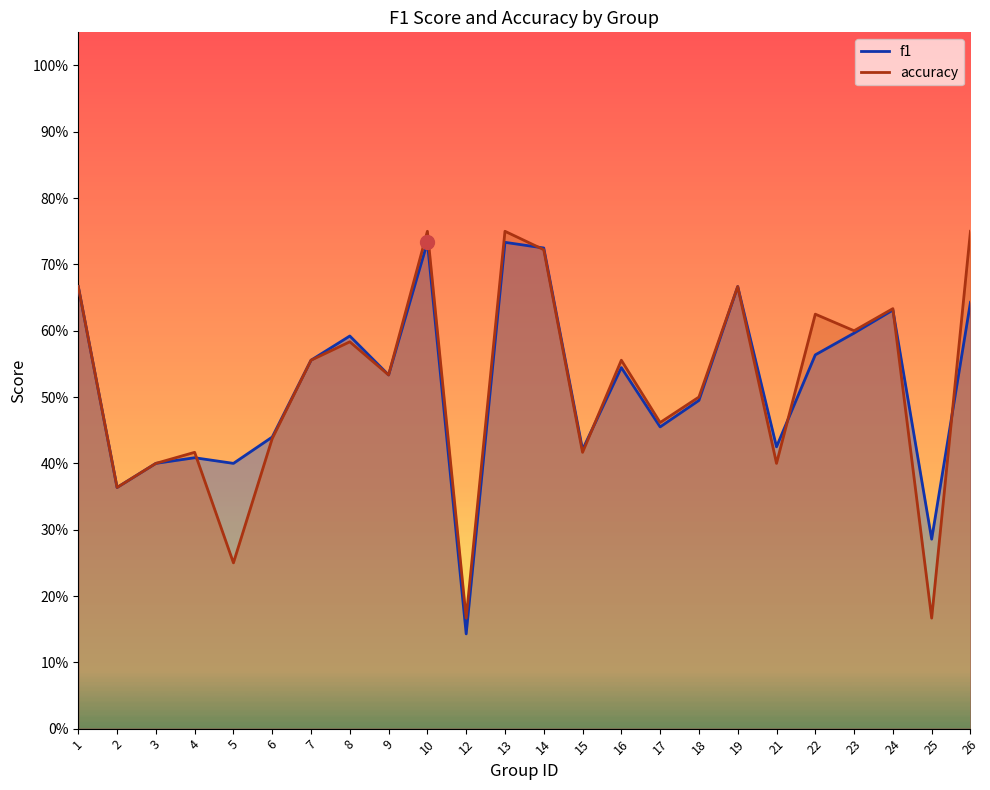

Rank the series by their maximum value, from lowest to highest.

f1, accuracy